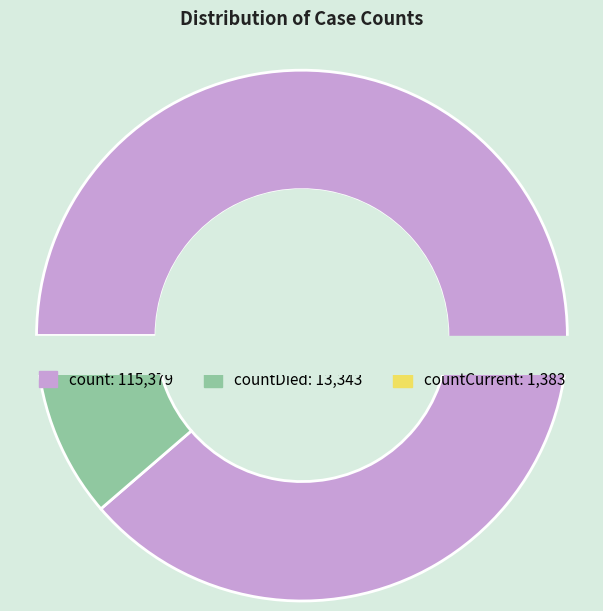

To the nearest percent, what percentage of the pie is count?

89%